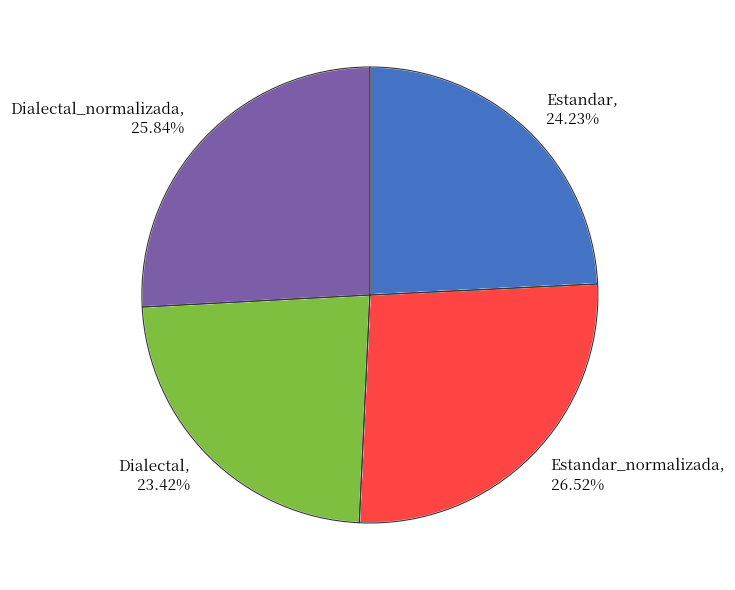

Approximately how many times larger is the value at Dialectal_normalizada compared to Estandar_normalizada?

1.0